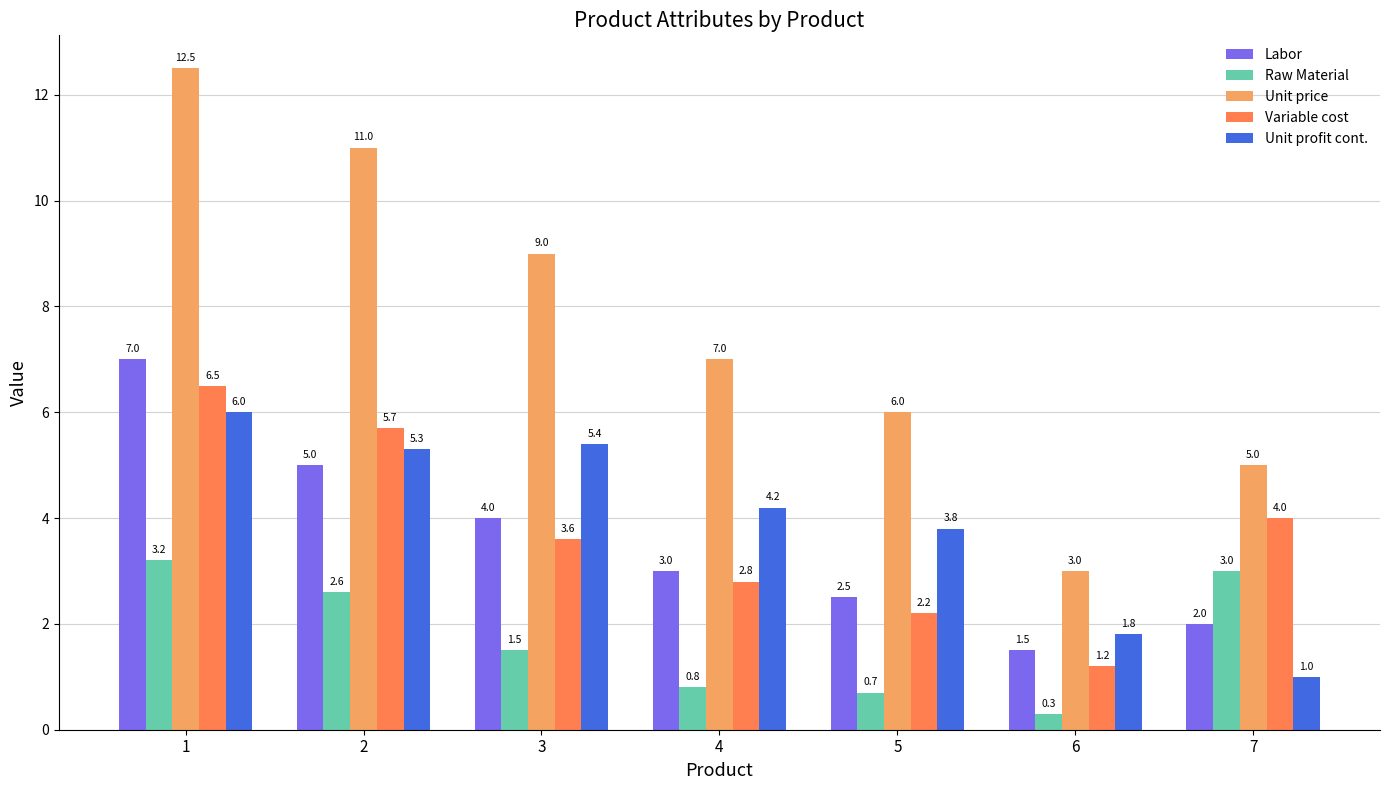

How many bars are there in total?

35